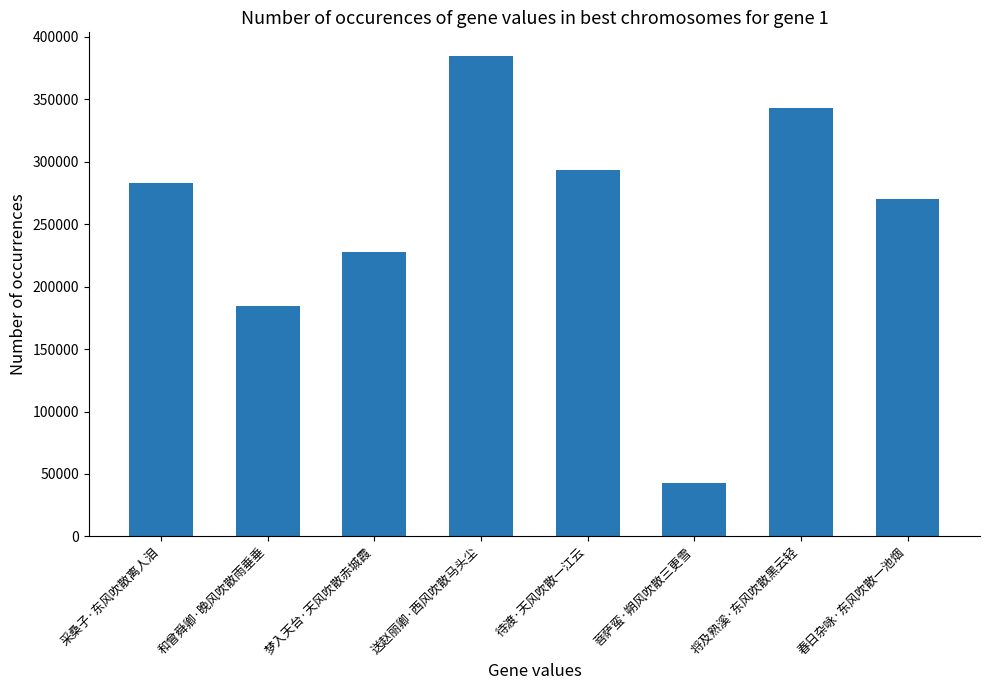

At which category does the chart reach its peak across all series?

送赵丽卿·西风吹散马头尘